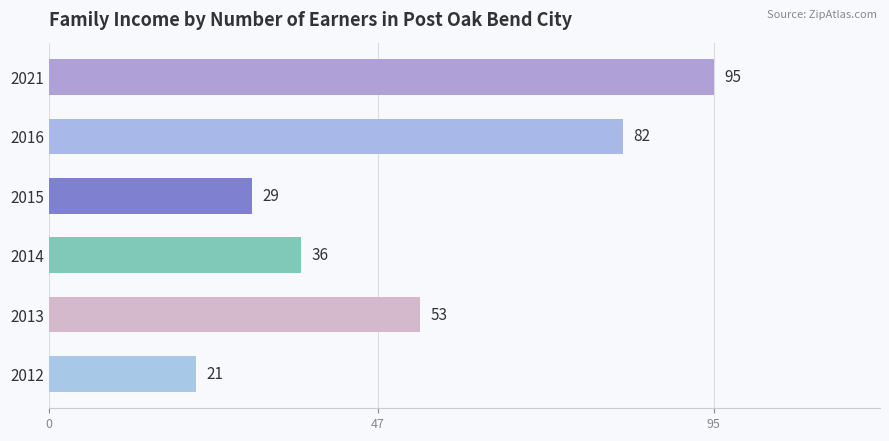

At which category does the chart reach its peak across all series?

2021